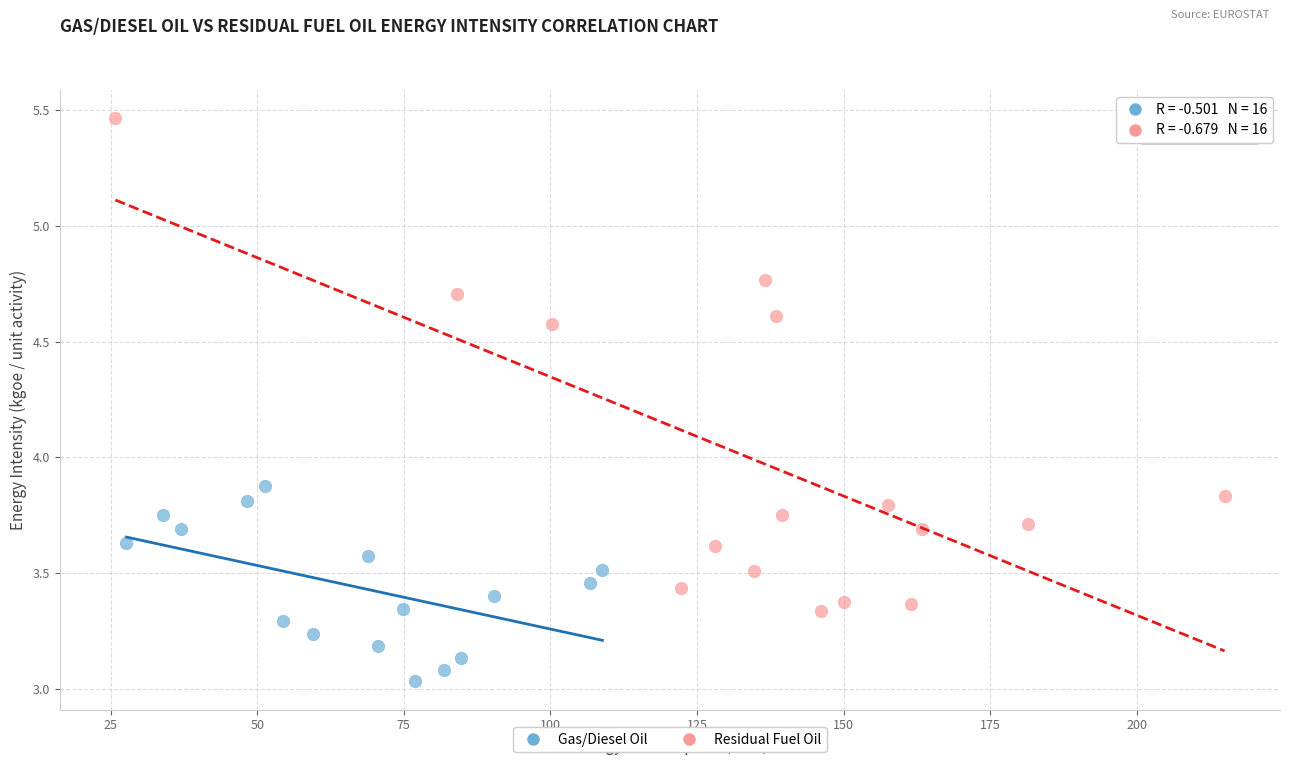

Which series has the largest Y range (max minus min)?

Residual Fuel Oil